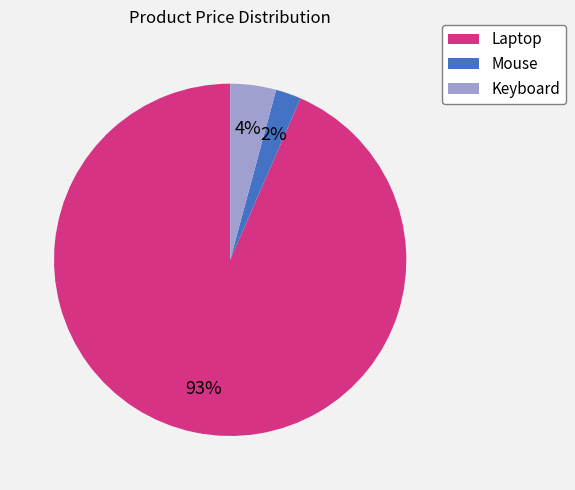

Count the number of slices in the pie.

3